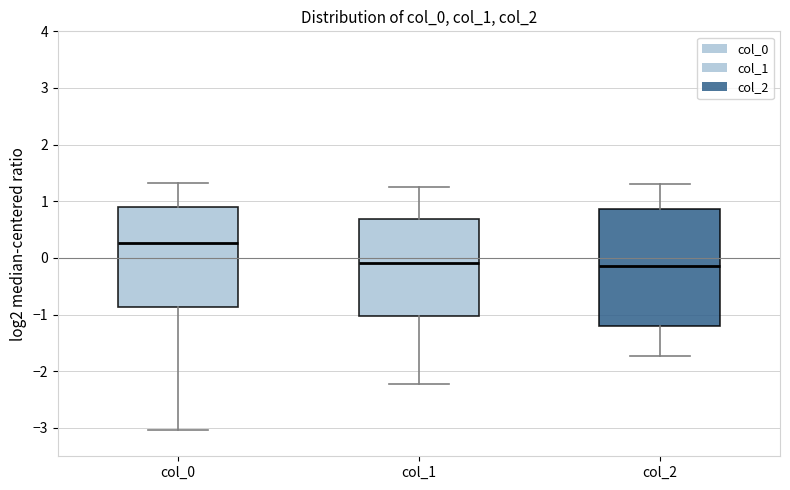

Which box's median line is the highest?

col_0